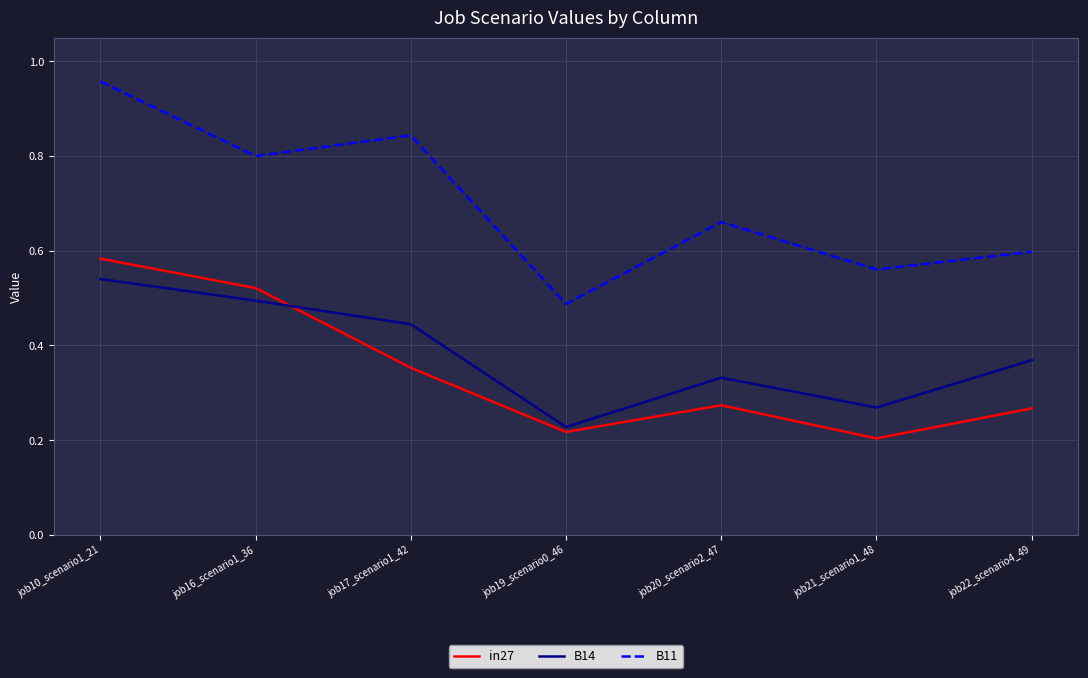

At which label does B11 reach its minimum?

job19_scenario0_46